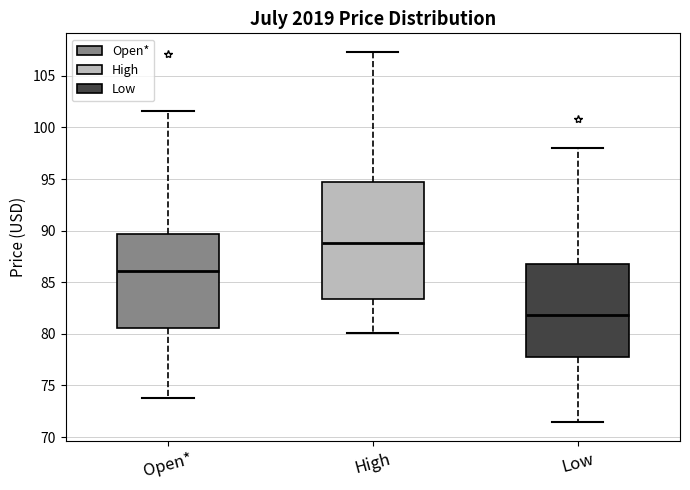

Reading left to right, transcribe this box plot: for each box, give where its median line is, the range the box spans, and where its two whiskers end, as read against the y-axis. The values are not printed on the chart, so give them approximately, as read against the axis.

Open*: median 86.0, box 80.5 to 89.5, whiskers 74.0 to 101.5
High: median 89.0, box 83.5 to 94.5, whiskers 80.0 to 107.5
Low: median 82.0, box 78.0 to 86.5, whiskers 71.5 to 98.0